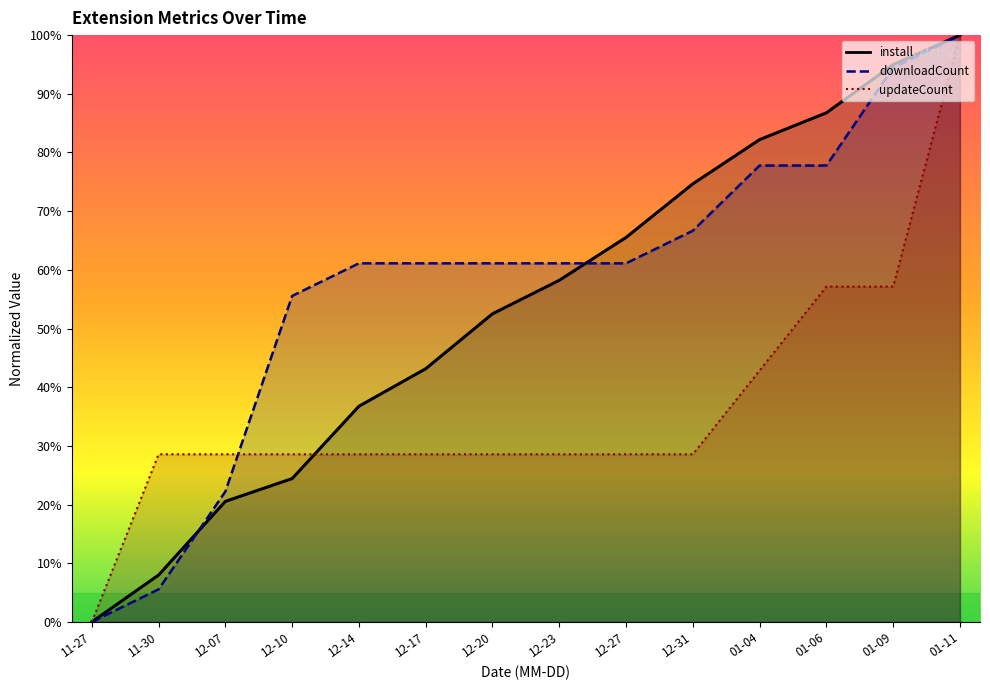

At which category is the sum across all series the highest?

01-11